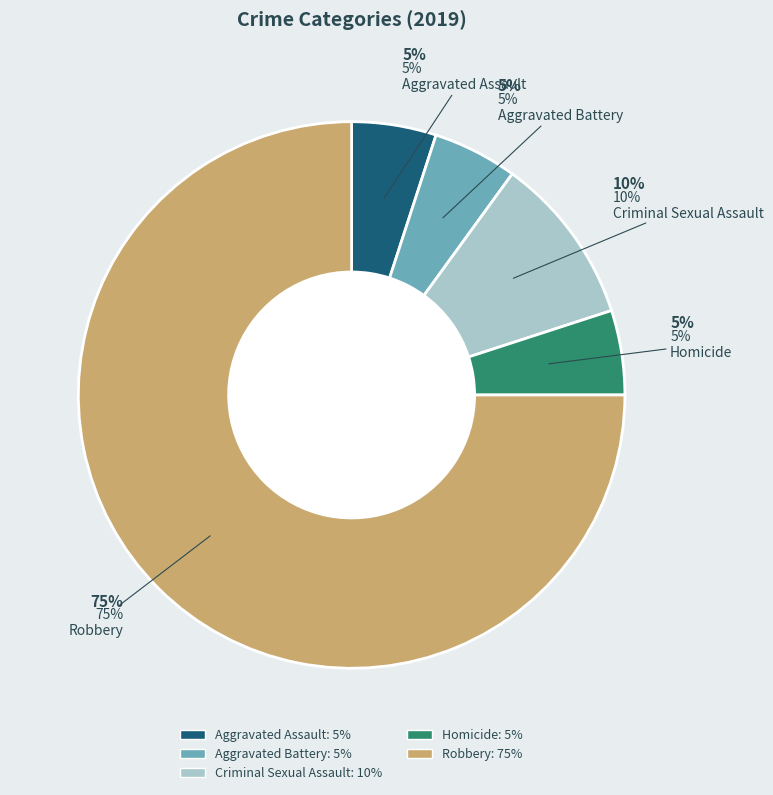

To the nearest percent, what is the combined percentage of Homicide and Aggravated Assault?

10%